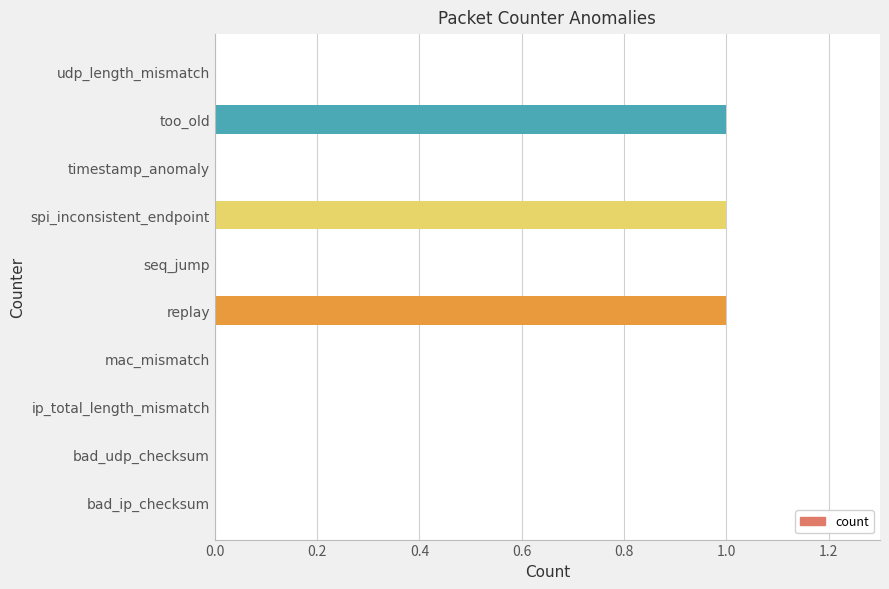

Are the bars horizontal?

Yes